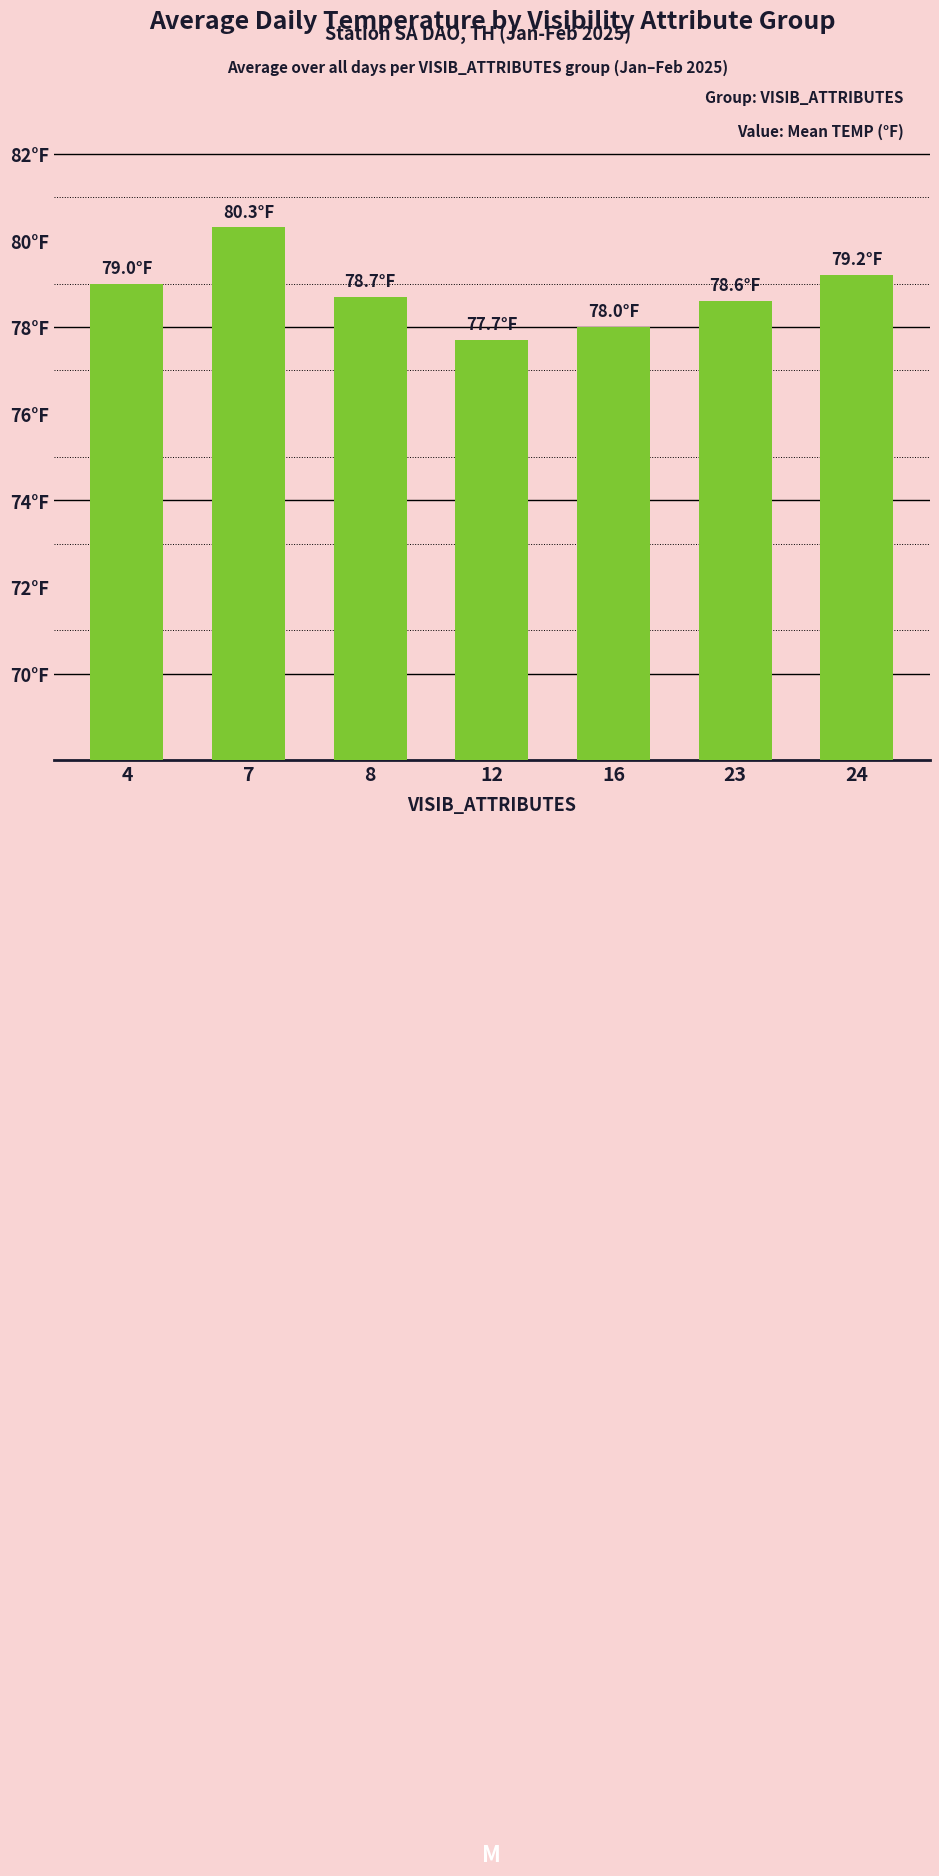

What is the value of the 2nd bar from the left?

80.3